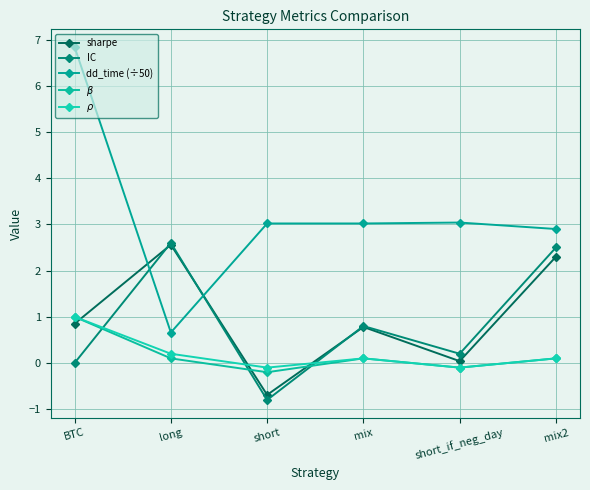

Reading right to left, what are all the values shown in this chart?

sharpe: mix2=2.3	short_if_neg_day=0.0	mix=0.8	short=-0.7	long=2.6	BTC=0.8
IC: mix2=2.5	short_if_neg_day=0.2	mix=0.8	short=-0.8	long=2.6	BTC=0.0
dd_time (÷50): mix2=2.9	short_if_neg_day=3.0	mix=3.0	short=3.0	long=0.7	BTC=6.8
$\beta$: mix2=0.1	short_if_neg_day=-0.1	mix=0.1	short=-0.2	long=0.1	BTC=1.0
$\rho$: mix2=0.1	short_if_neg_day=-0.1	mix=0.1	short=-0.1	long=0.2	BTC=1.0